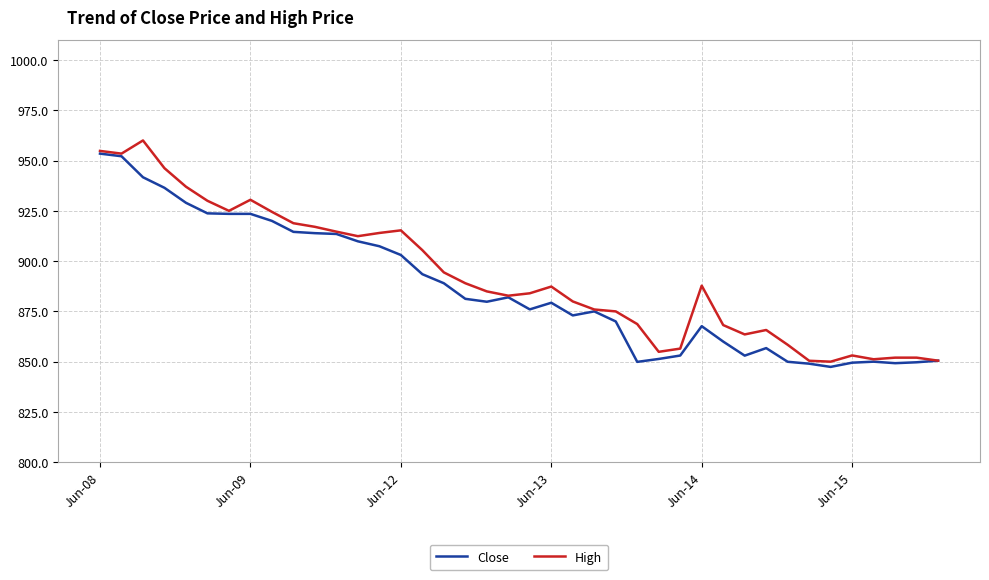

What is the minimum value shown in the chart?

847.4